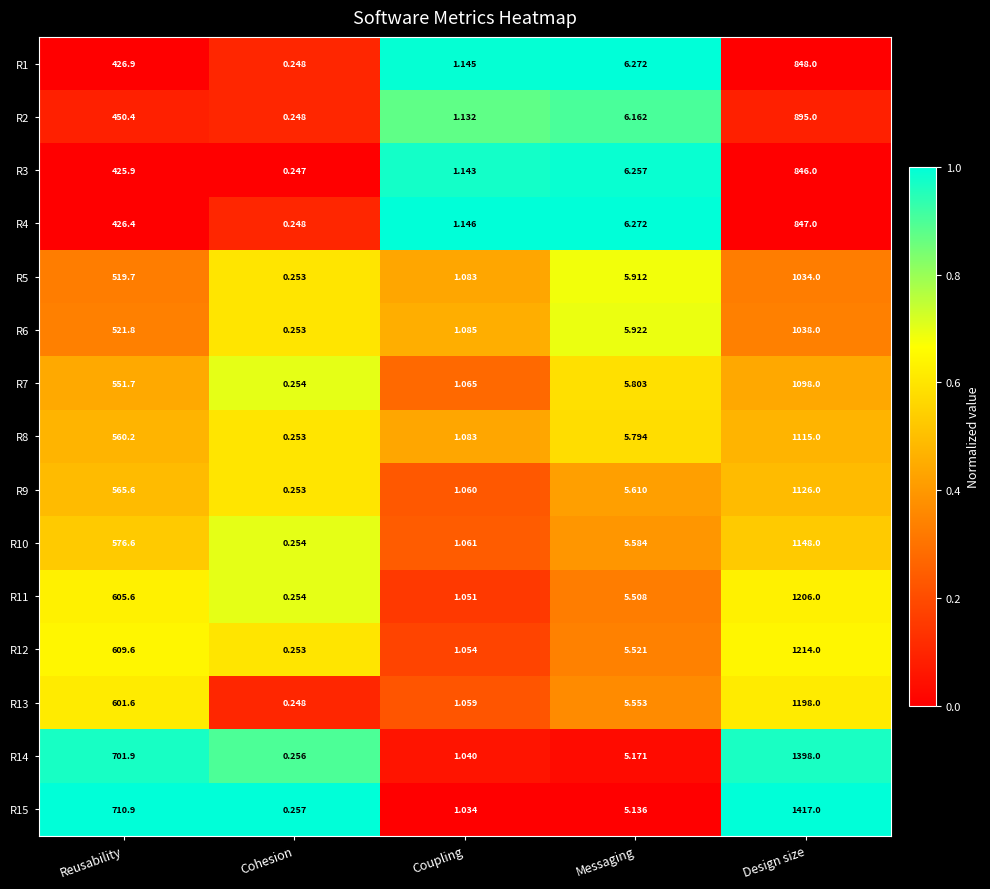

Where is R14 nearest to the value 699?

Reusability